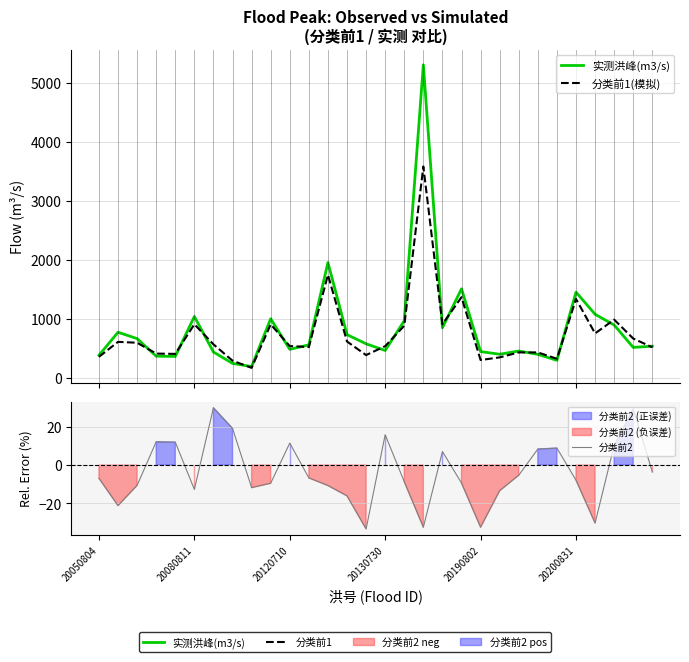

Is this an area chart (filled region under the line)?

No